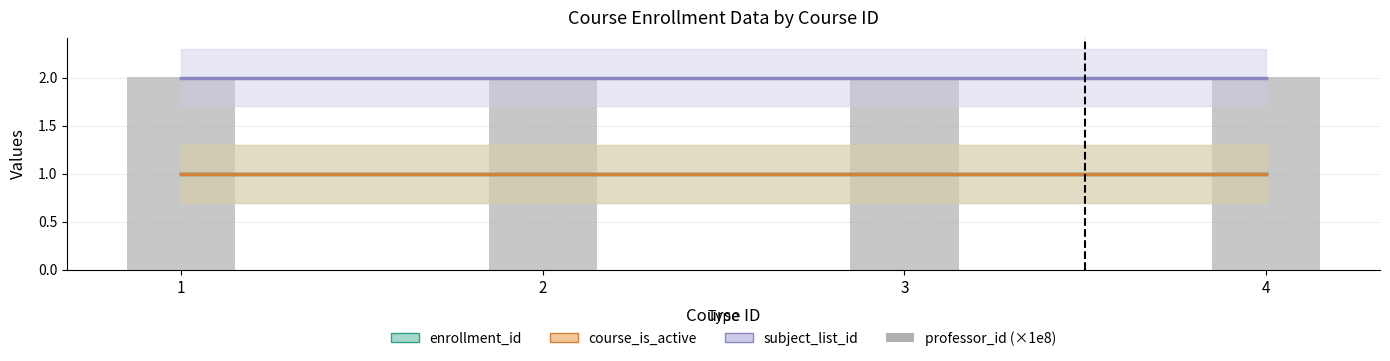

Which series has the largest total across all categories?

professor_id (×1e8)